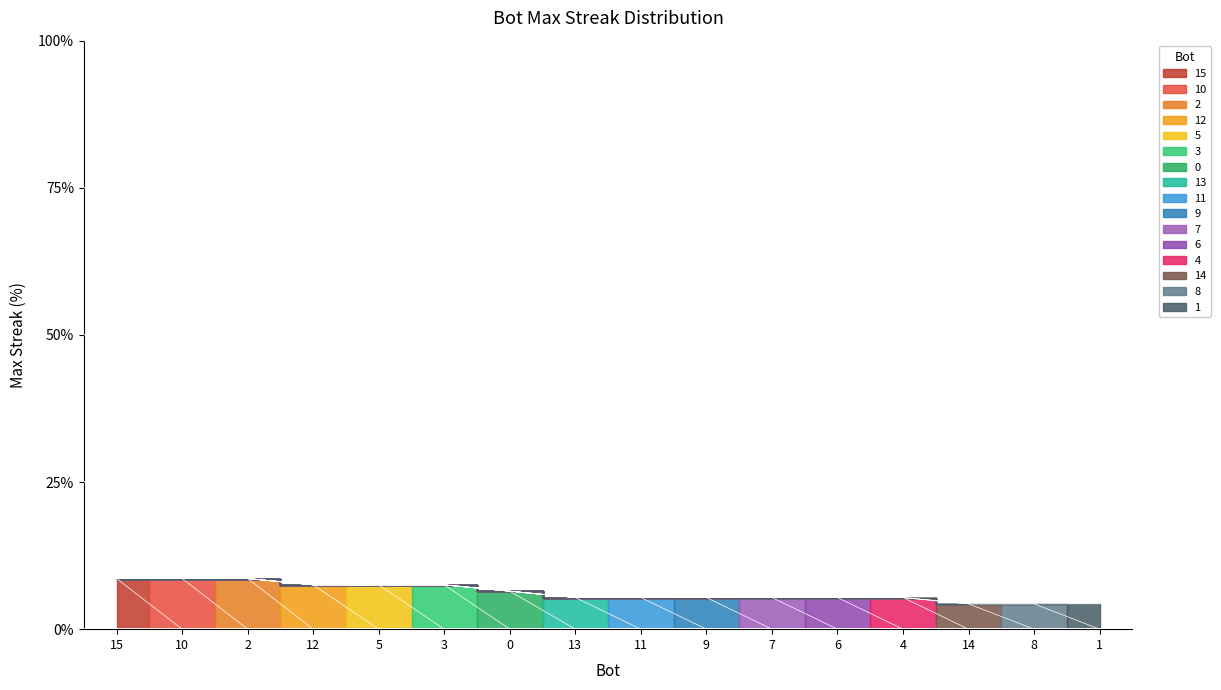

At which category does the chart reach its minimum across all series?

14